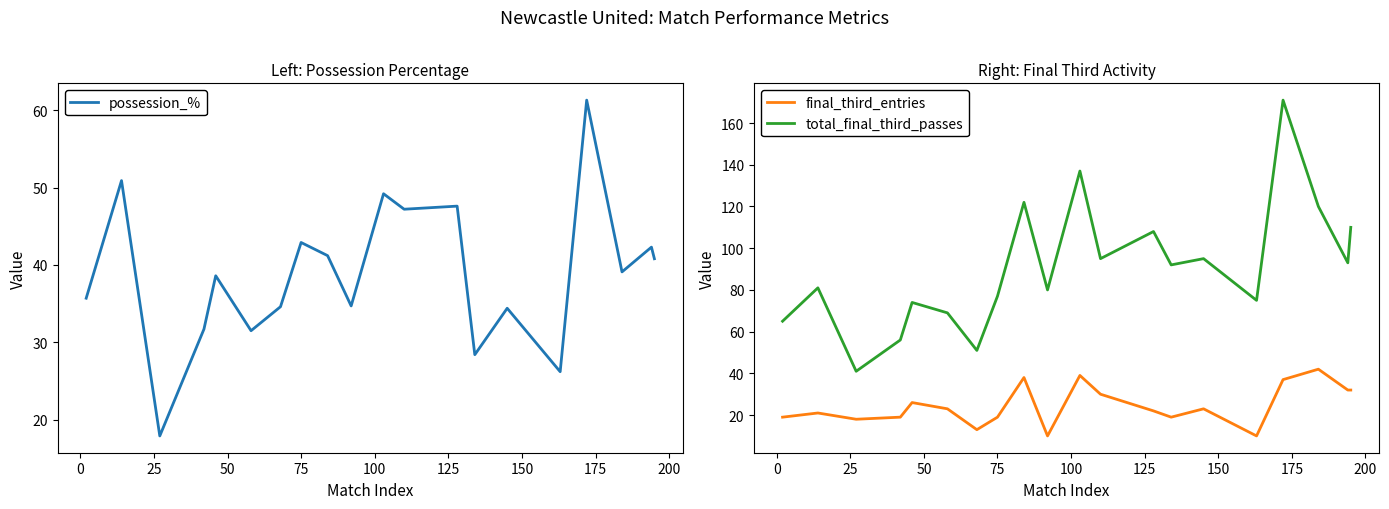

Reading left to right, extract all data points from this chart.

possession_%: 35.7	50.9	17.9	31.7	38.6	31.5	34.6	42.9	41.2	34.7	49.2	47.2	47.6	28.4	34.4	26.2	61.3	39.1	42.3	40.8
final_third_entries: 19.0	21.0	18.0	19.0	26.0	23.0	13.0	19.0	38.0	10.0	39.0	30.0	22.0	19.0	23.0	10.0	37.0	42.0	32.0	32.0
total_final_third_passes: 65.0	81.0	41.0	56.0	74.0	69.0	51.0	77.0	122.0	80.0	137.0	95.0	108.0	92.0	95.0	75.0	171.0	120.0	93.0	110.0